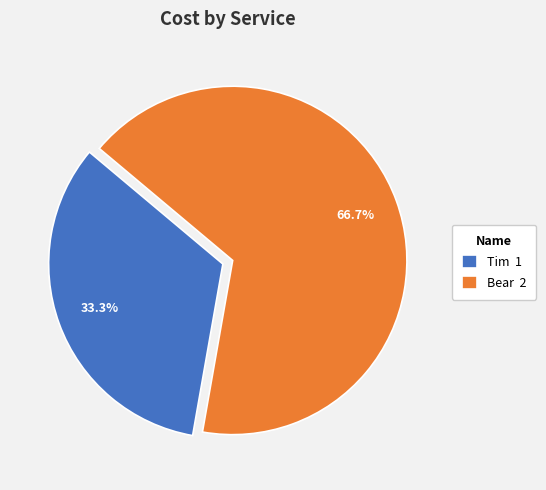

What percentage is the Tim slice, to the nearest percent?

33%